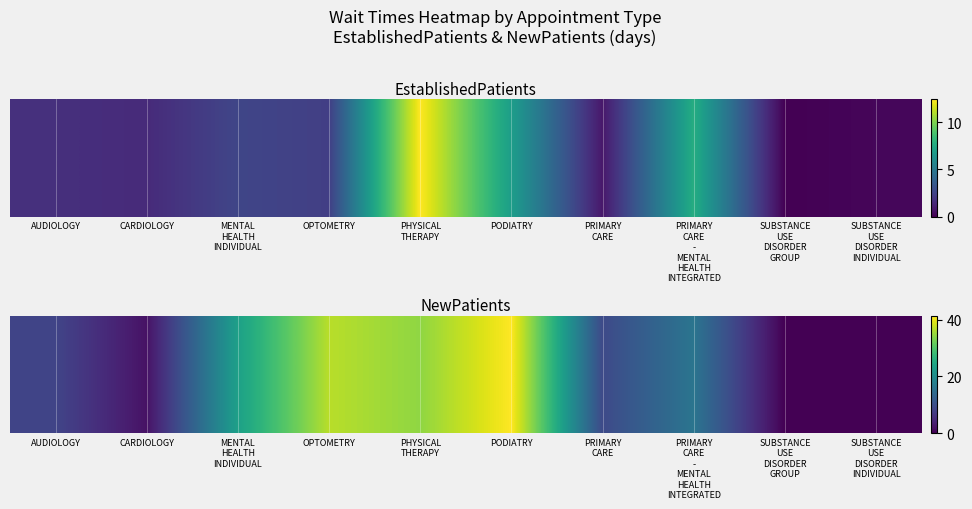

List the labels in order of value, largest first.

PODIATRY, OPTOMETRY, PHYSICAL
THERAPY, MENTAL
HEALTH
INDIVIDUAL, PRIMARY
CARE
-
MENTAL
HEALTH
INTEGRATED, PRIMARY
CARE, AUDIOLOGY, CARDIOLOGY, SUBSTANCE
USE
DISORDER
GROUP, SUBSTANCE
USE
DISORDER
INDIVIDUAL